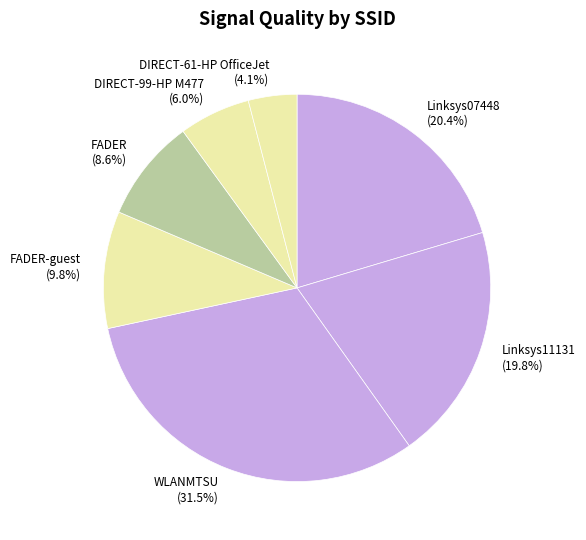

How much of the chart is everything except DIRECT-99-HP M477?

94.0%